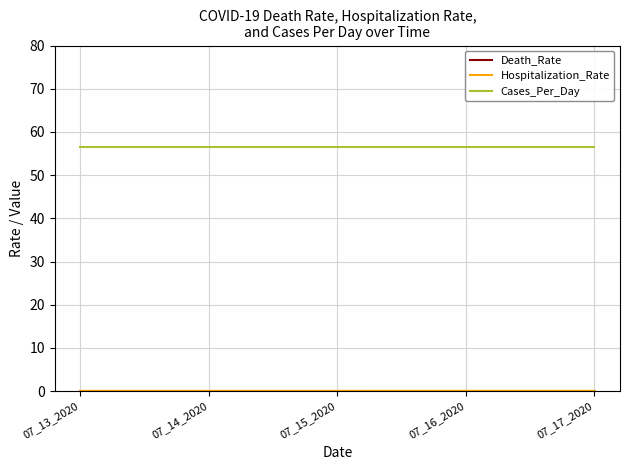

Which series has the largest total across all categories?

Cases_Per_Day